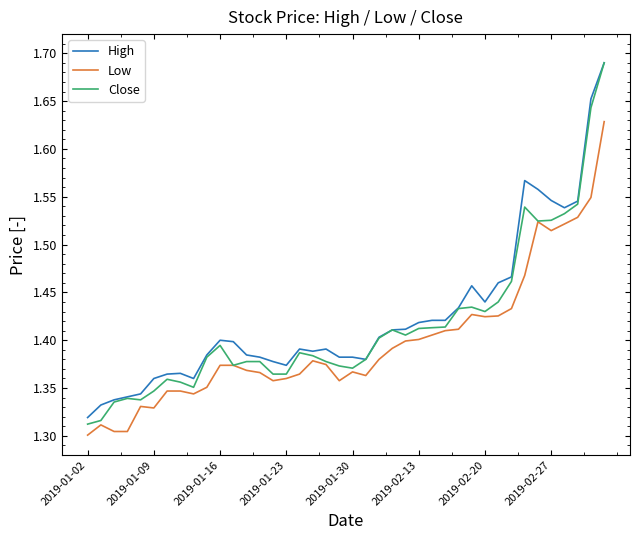

Which series has the largest range (max minus min)?

Close